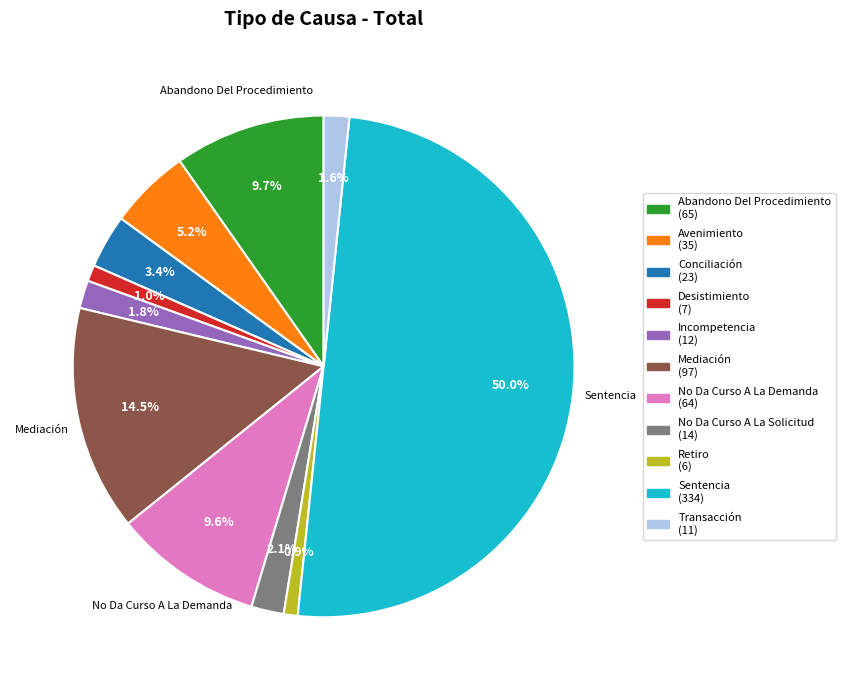

What is the smallest slice in the pie chart?

Retiro